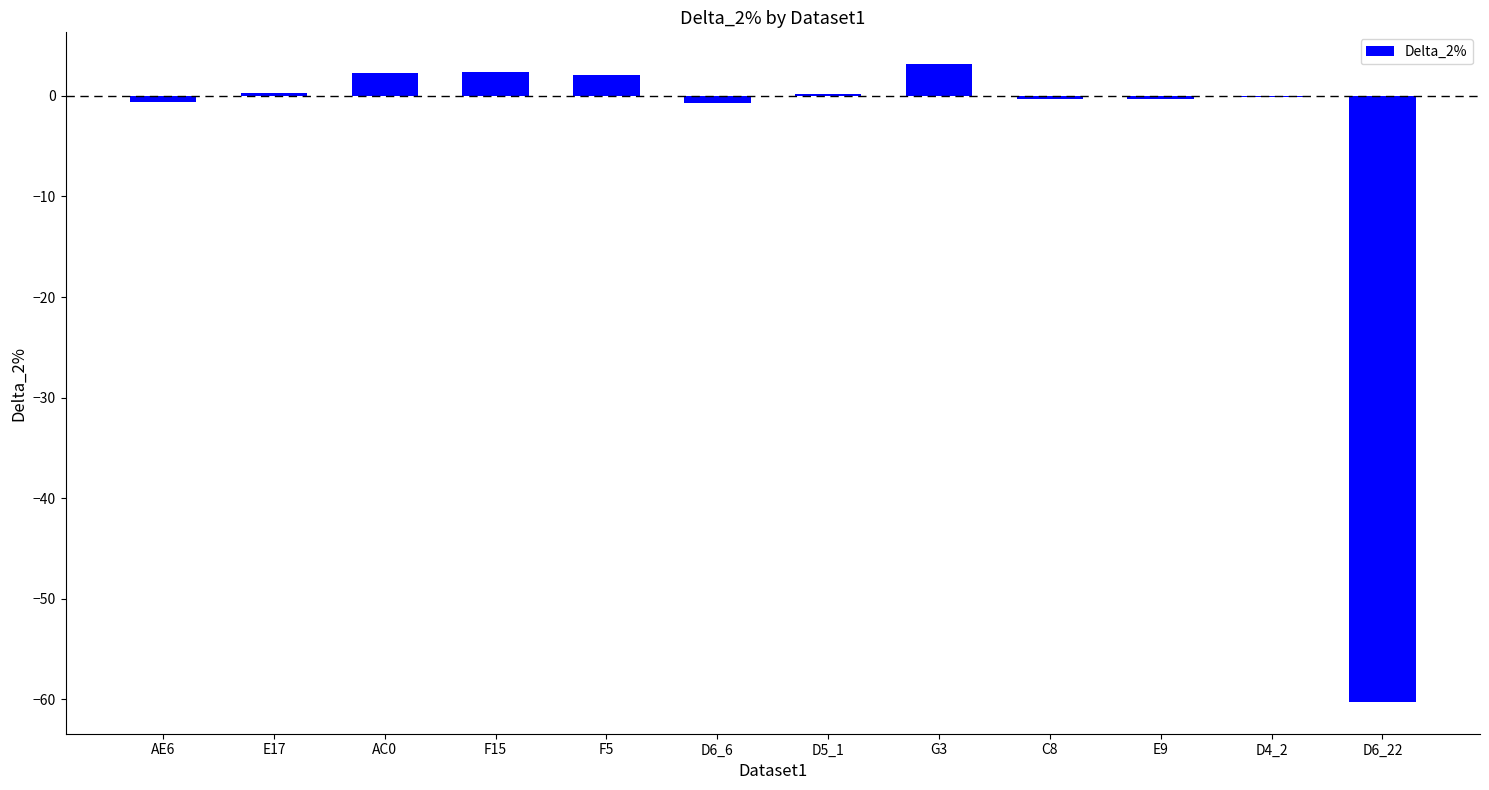

What is the greatest value displayed?

3.2